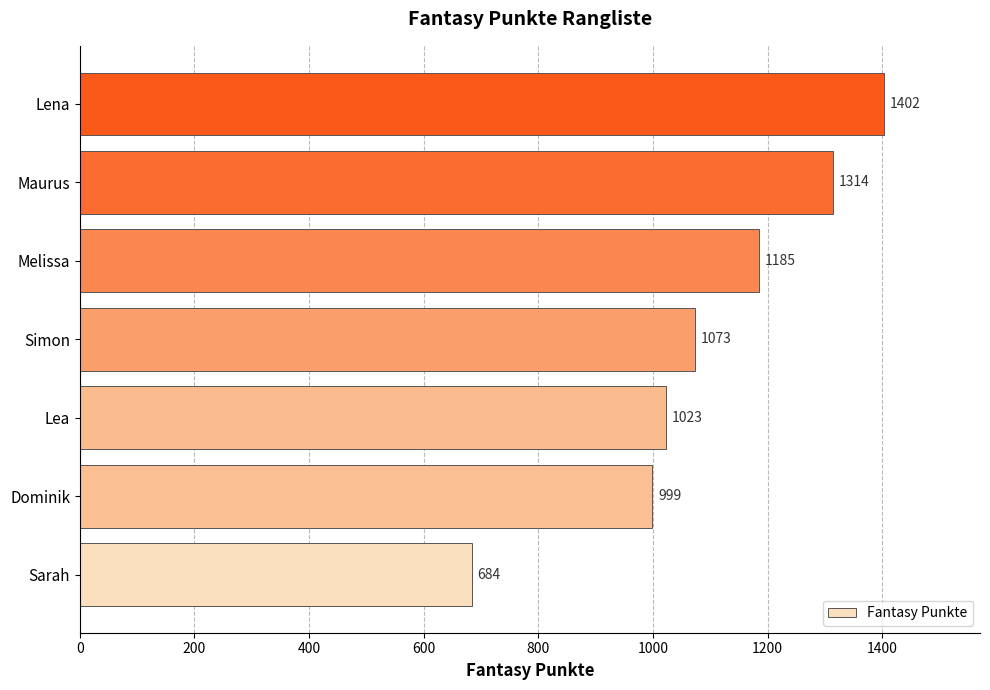

What value does the data have at Lea, to the nearest 10?

1020